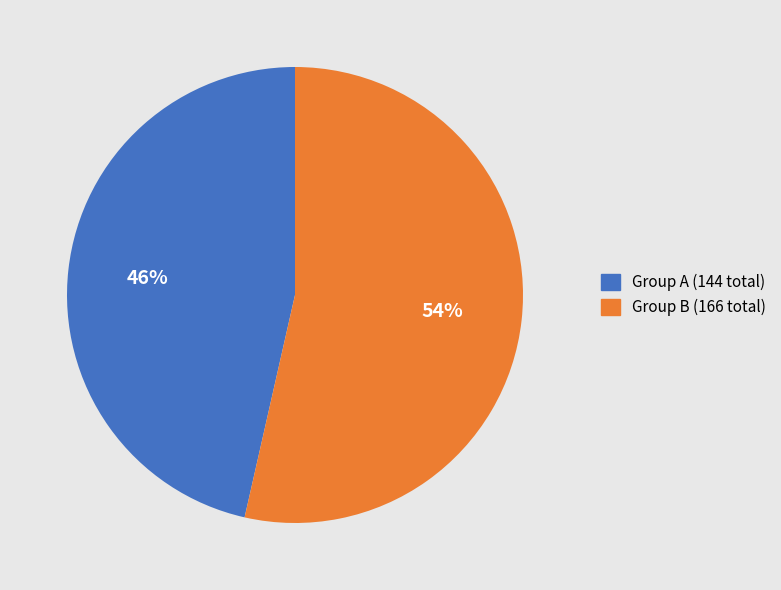

Is there a majority slice in this chart?

Yes